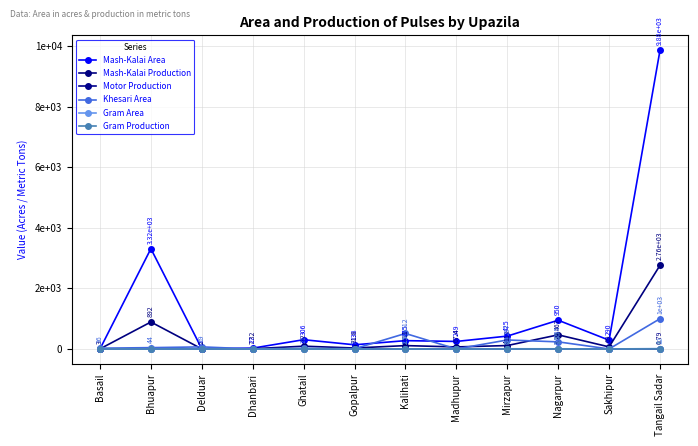

Is this an area chart (filled region under the line)?

No